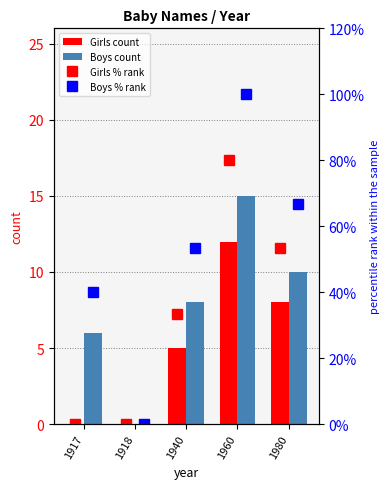

Reading left to right, transcribe all the data shown in this chart.

Girls count: 0.0	0.0	5.0	12.0	8.0
Boys count: 6.0	0.0	8.0	15.0	10.0
Girls % rank: 0.0	0.0	33.3	80.0	53.3
Boys % rank: 40.0	0.0	53.3	100.0	66.7